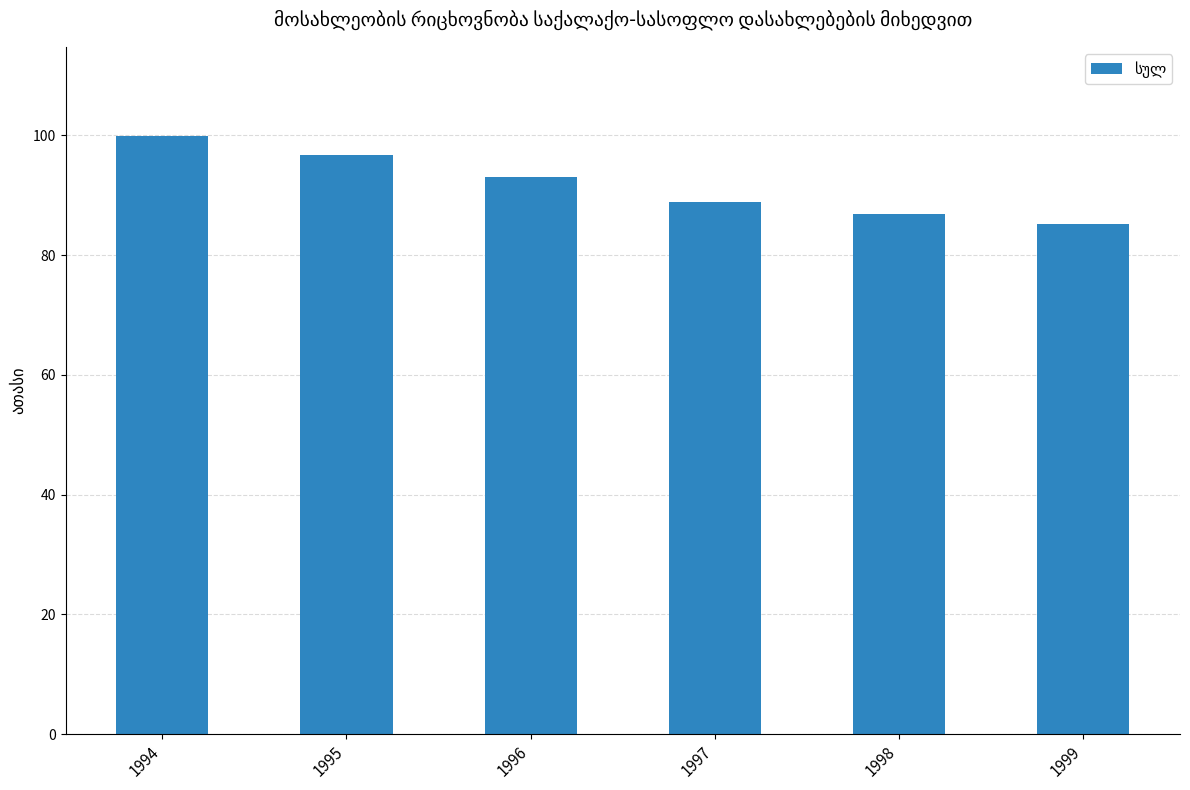

Rank the categories by value from highest to lowest.

1994, 1995, 1996, 1997, 1998, 1999